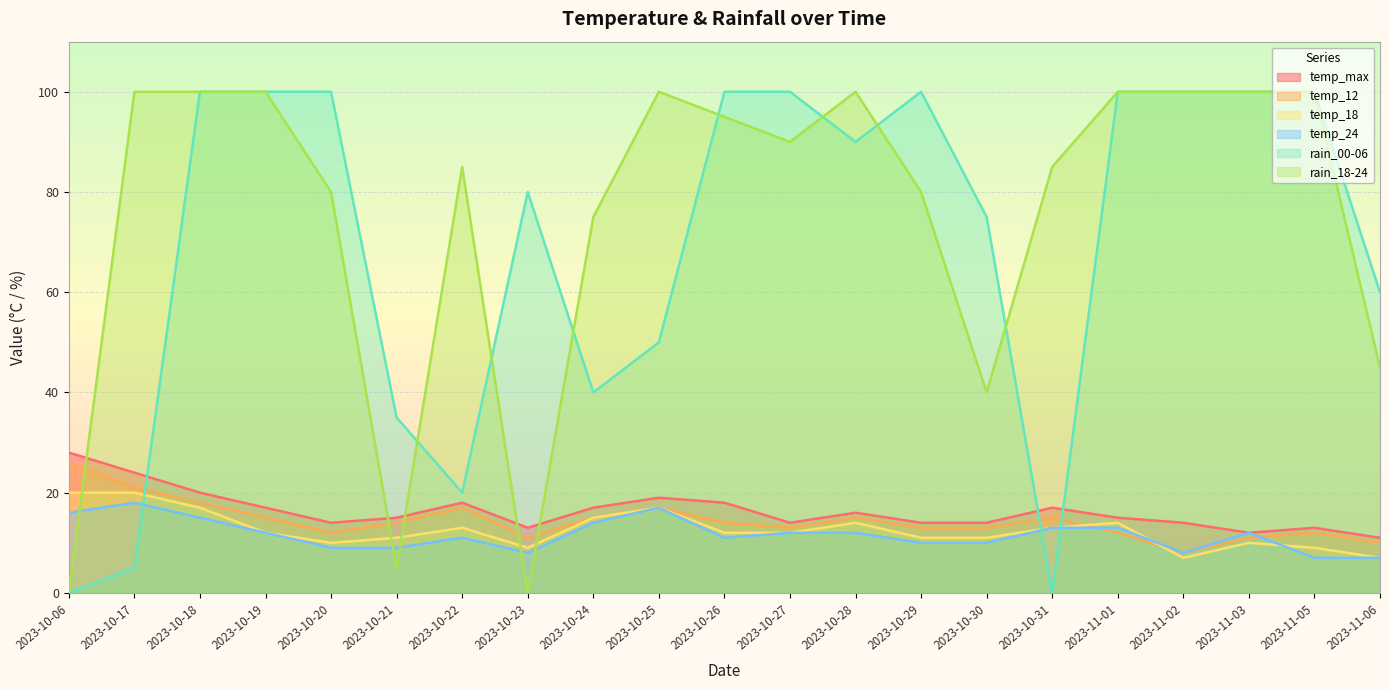

Does the chart display data point markers on the line(s)?

No